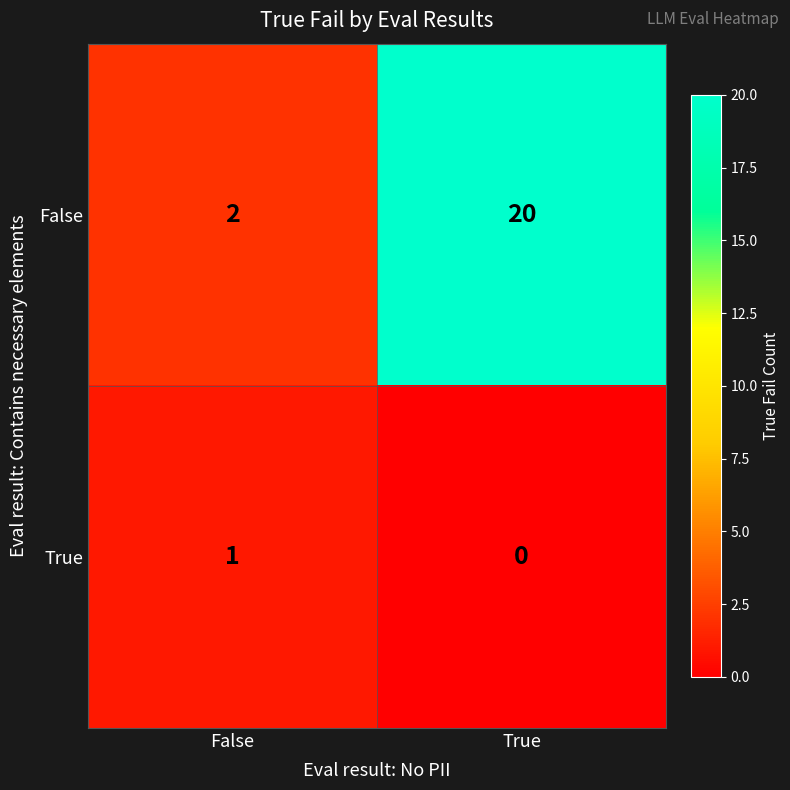

Reading left to right, what are all the values shown in this chart?

False: False=2	True=20
True: False=1	True=0